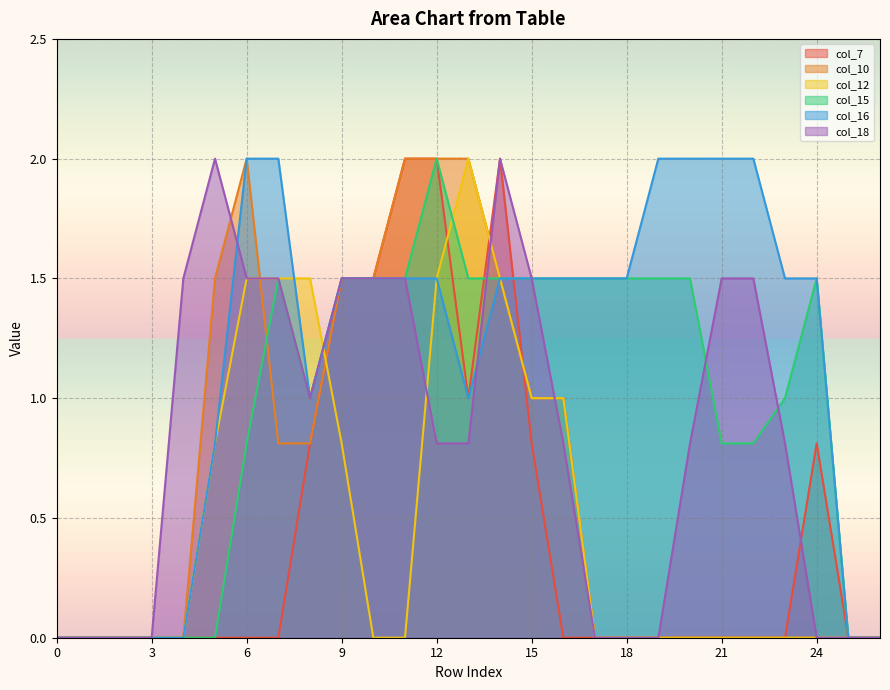

How many series are shown in this chart?

6